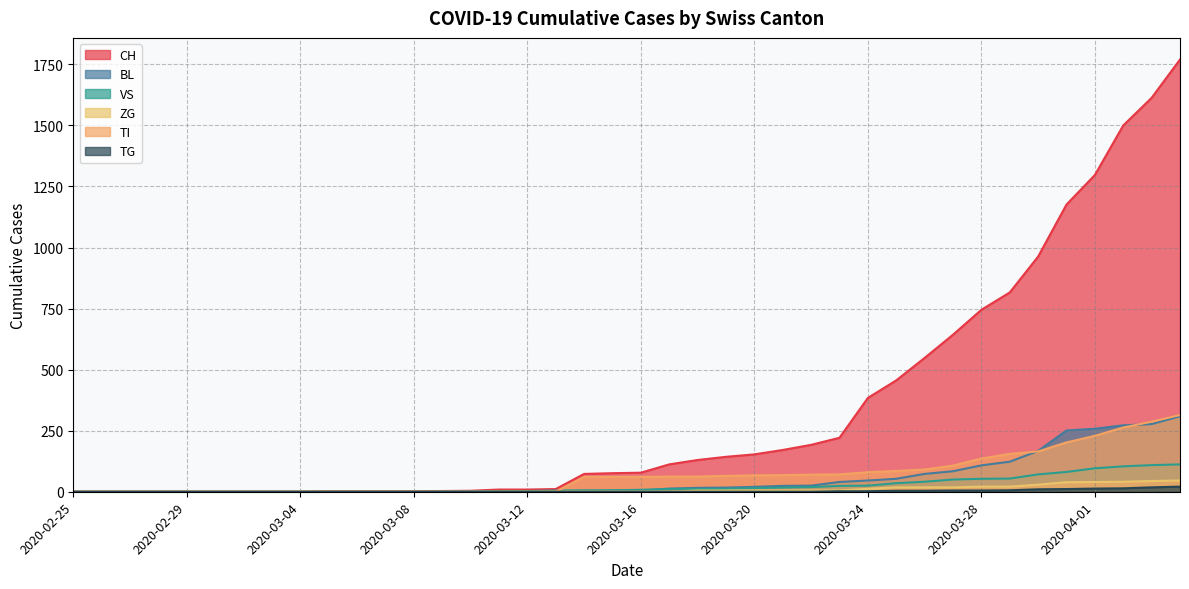

True or false: CH has more than 0 interior local peaks.

False